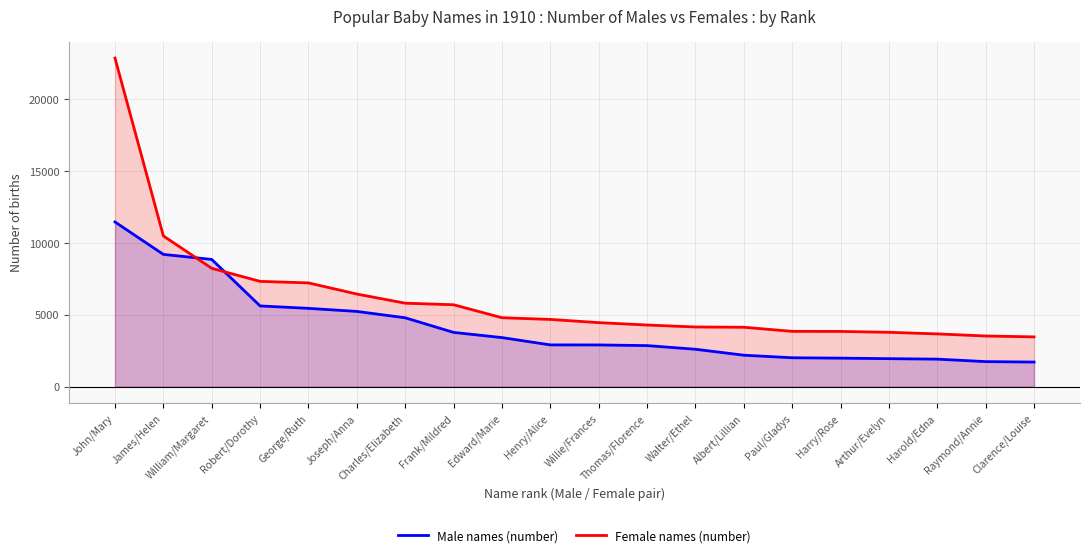

Reading left to right, extract all data points from this chart.

Male names (number): 11450	9195	8844	5610	5441	5228	4785	3768	3408	2899	2897	2851	2596	2183	2005	1978	1942	1909	1737	1706
Female names (number): 22848	10479	8226	7318	7212	6436	5800	5692	4790	4671	4448	4282	4146	4127	3842	3837	3776	3664	3519	3457